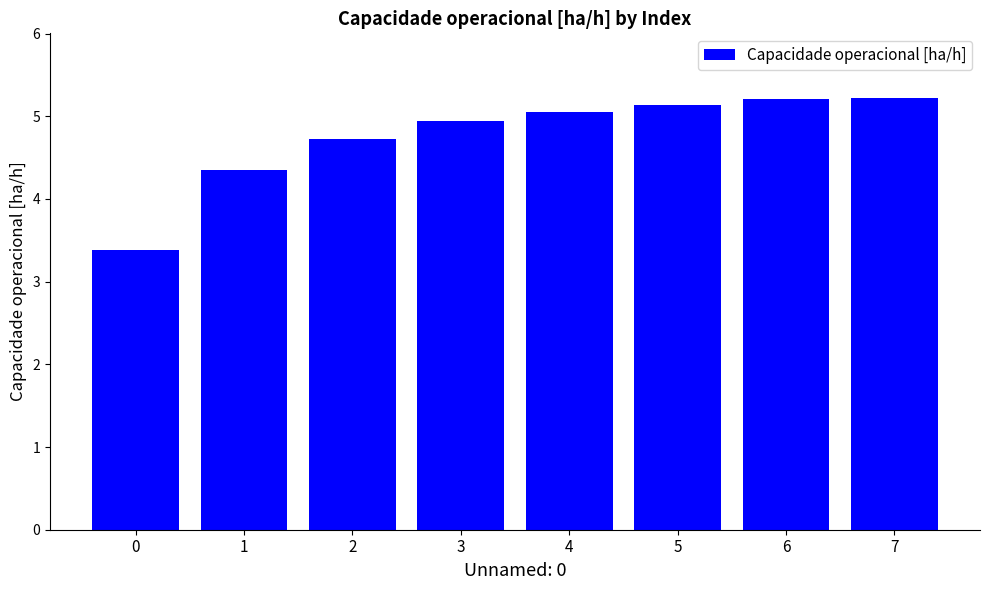

What is the sum of all values?

38.0